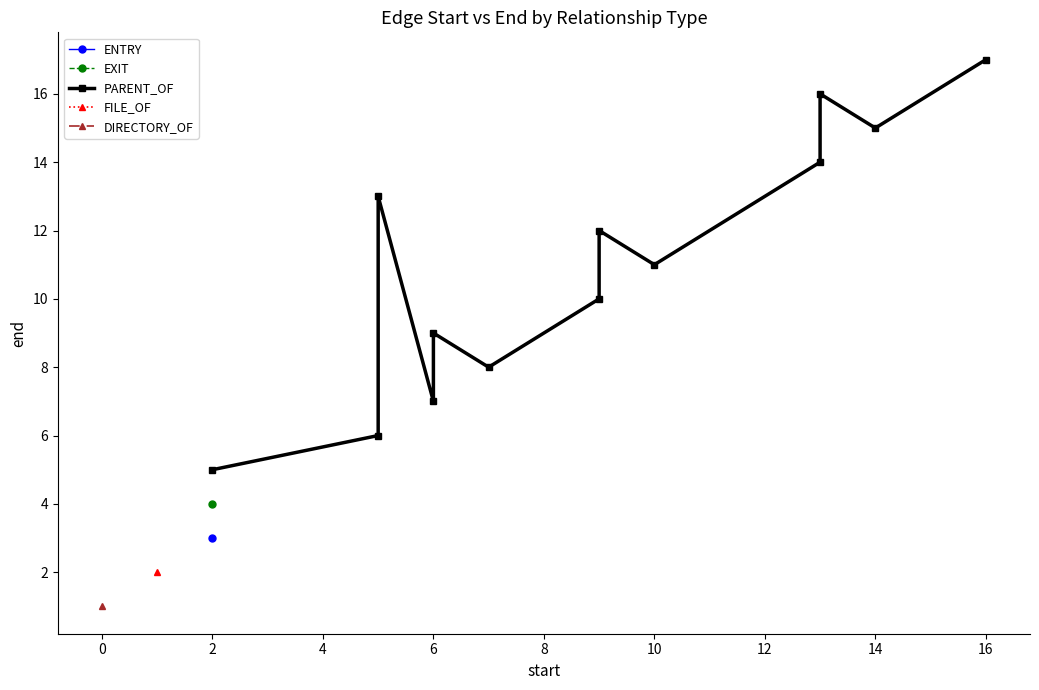

What is the change in value from 2 to 12?

+4